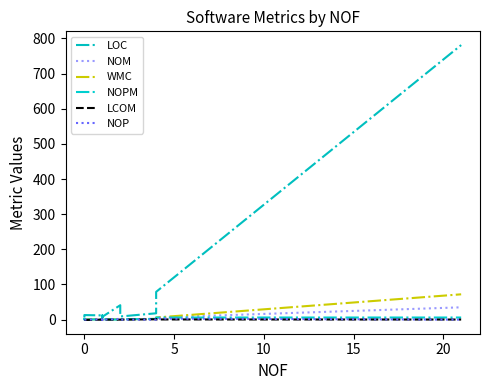

The value of LOC at 12 is 108.8. True or false?

False